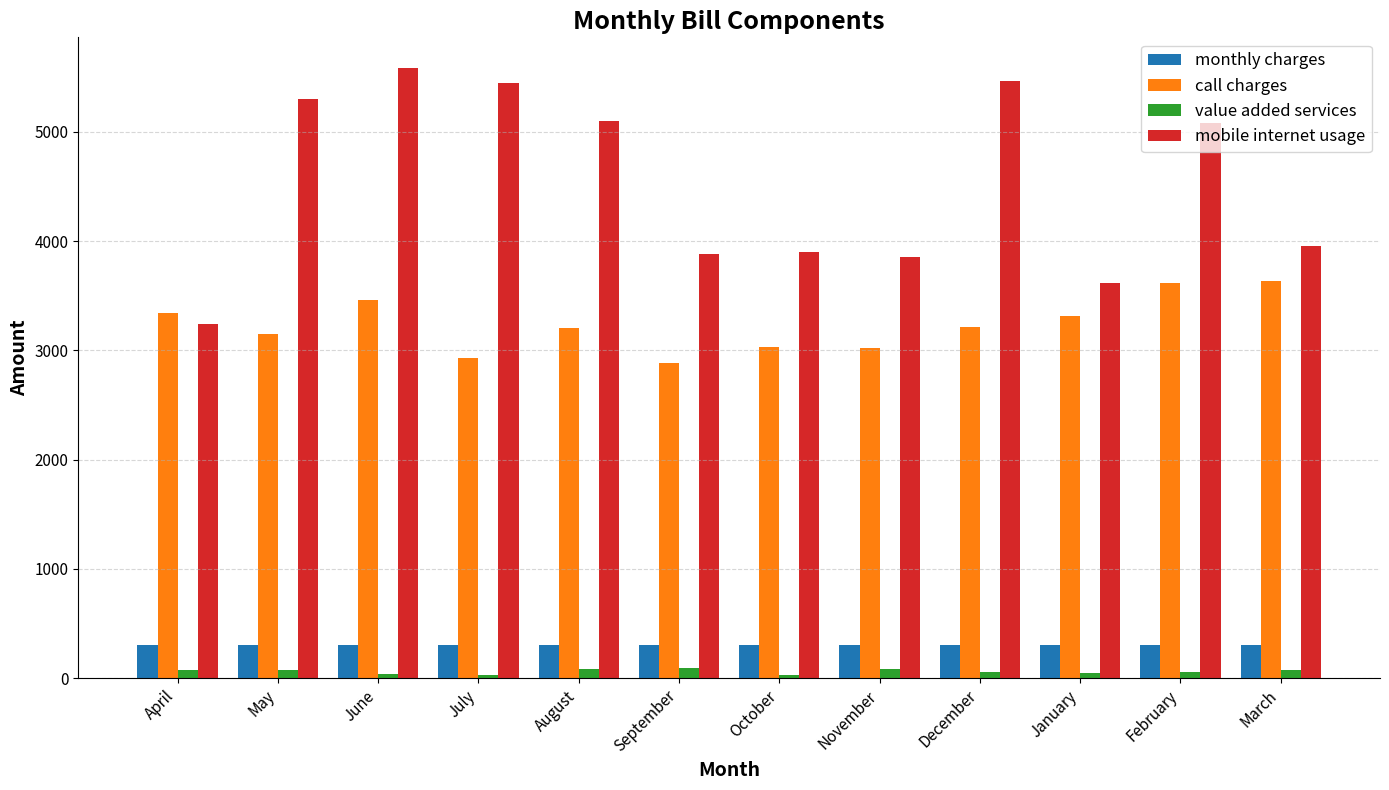

What is the difference between the second highest and minimum values in the call charges series?

731.2